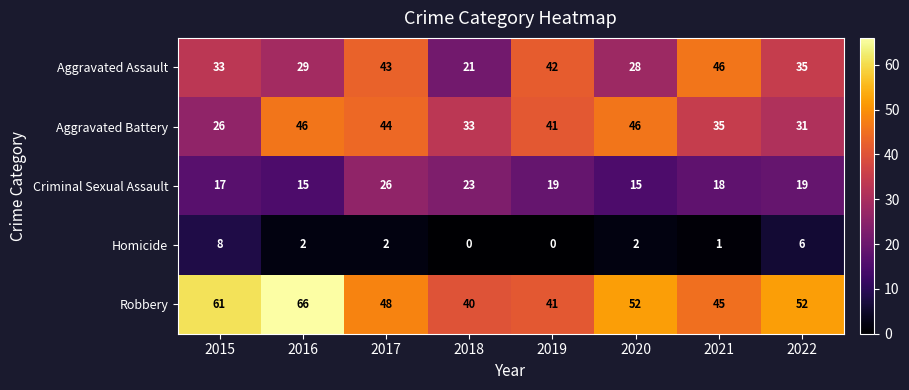

What is the total value across all series at 2017?

163